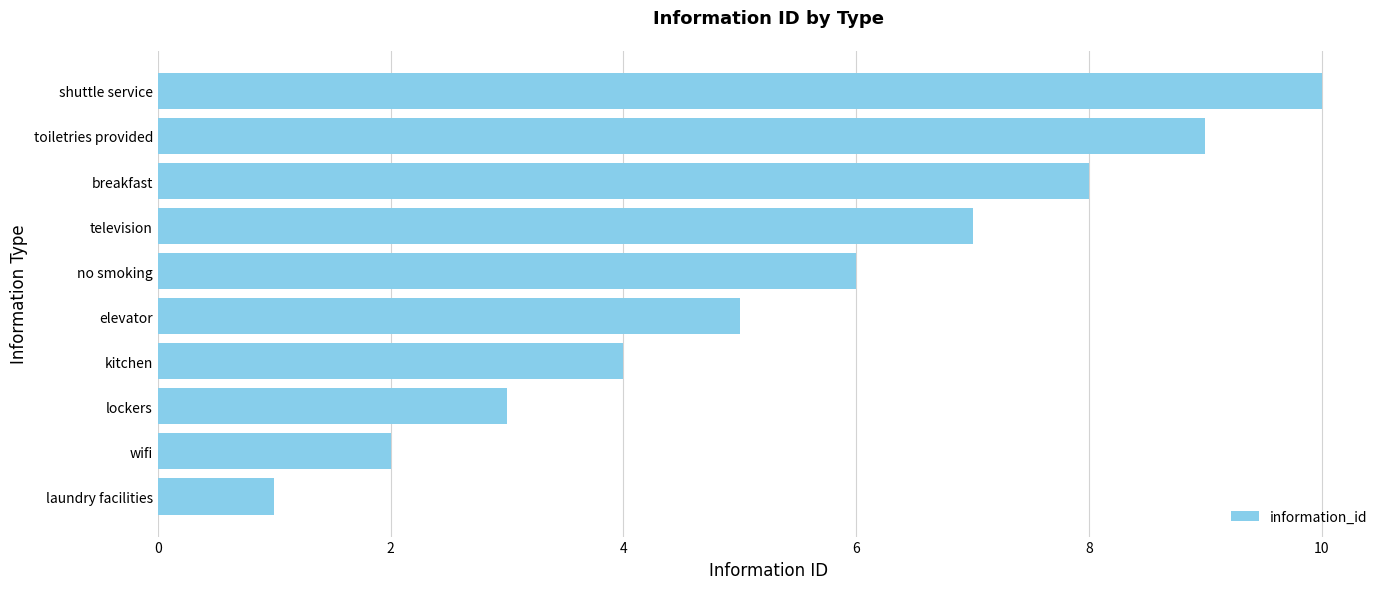

What is the approximate value at lockers?

3